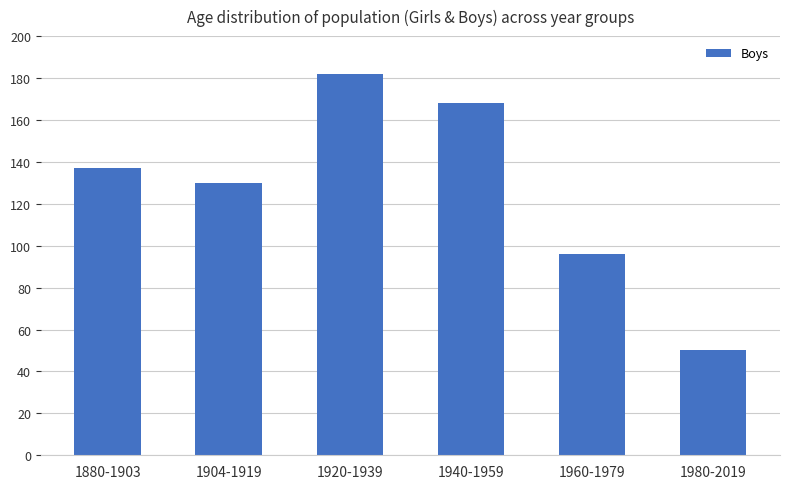

True or false: the data shows 96 at 1960-1979.

True